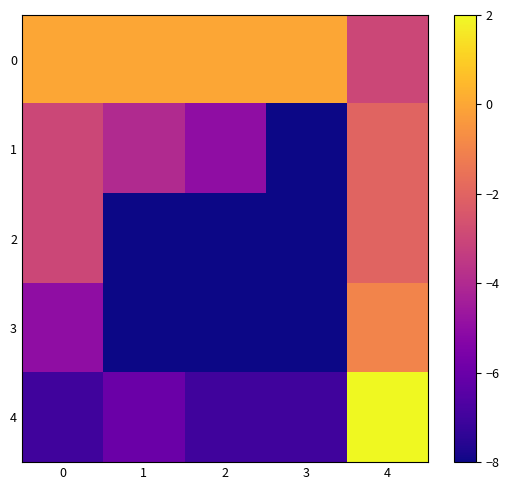

At which category does the chart reach its minimum across all series?

3